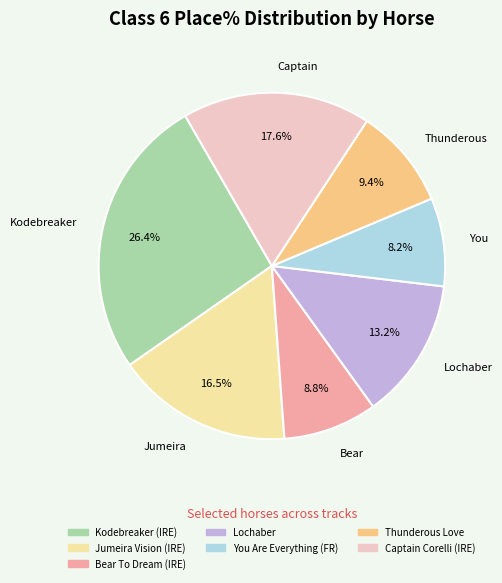

Which category has the smallest portion of the pie?

You Are Everything (FR)